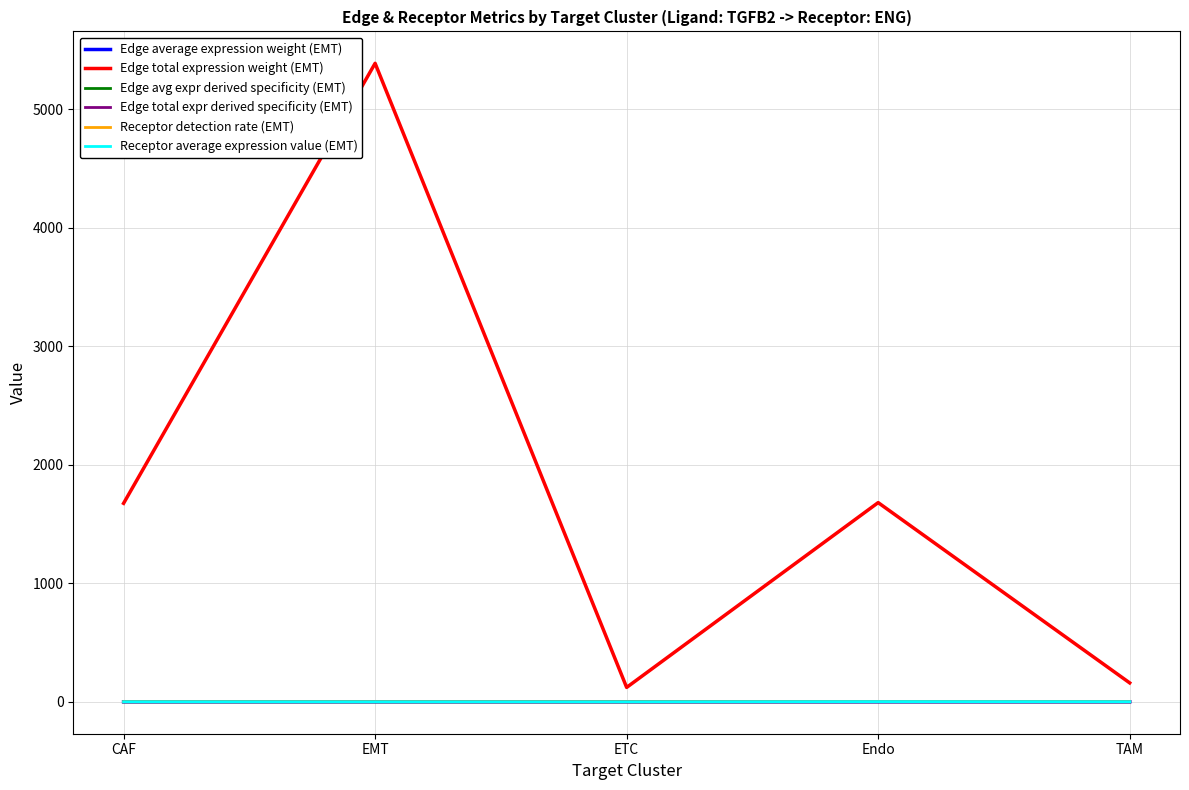

What is the spread (max minus min) of values at TAM?

159.5